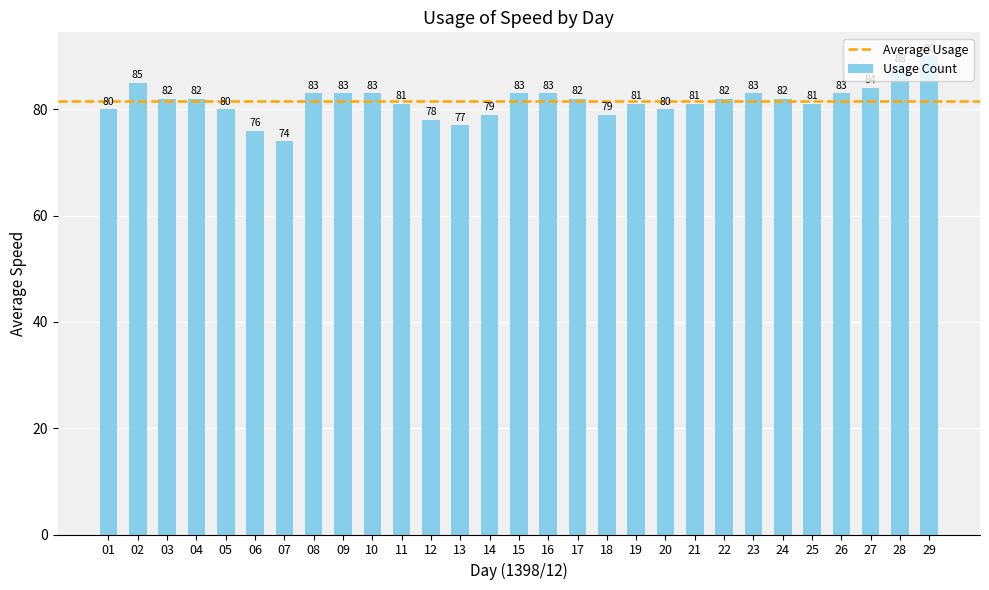

Reading left to right, transcribe all the data shown in this chart.

01=80	02=85	03=82	04=82	05=80	06=76	07=74	08=83	09=83	10=83	11=81	12=78	13=77	14=79	15=83	16=83	17=82	18=79	19=81	20=80	21=81	22=82	23=83	24=82	25=81	26=83	27=84	28=88	29=90